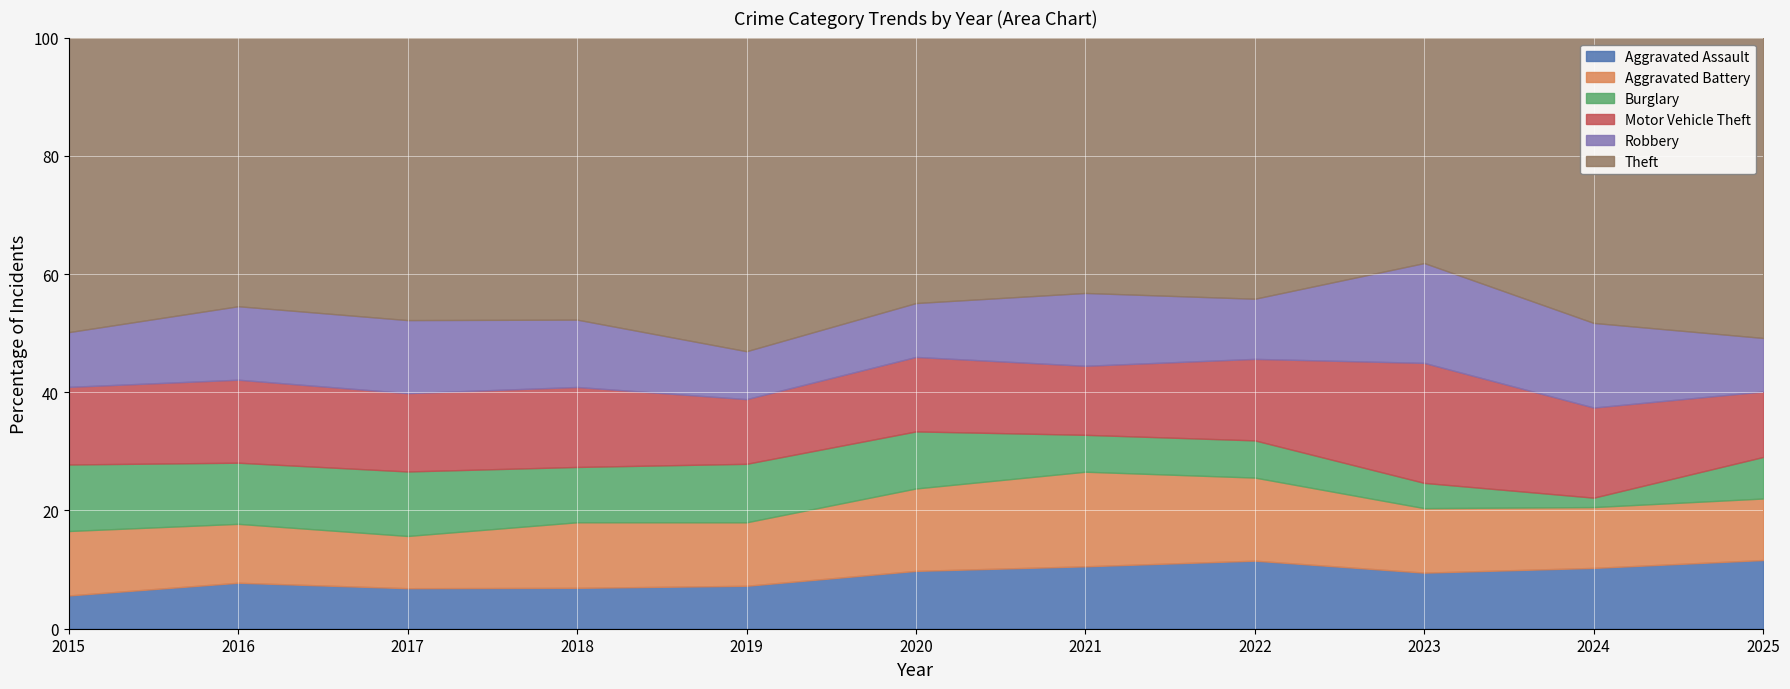

What is the total value across all series at 2025?

100.0